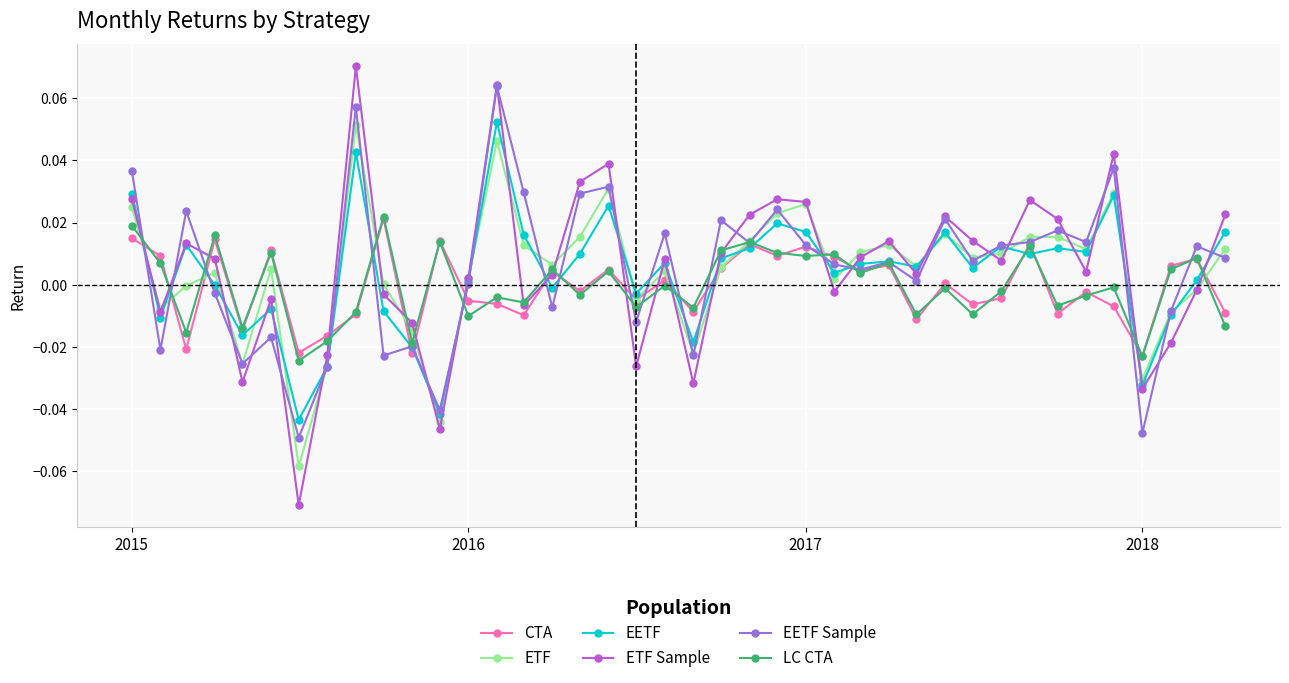

True or false: EETF has more than 0 interior local peaks.

True